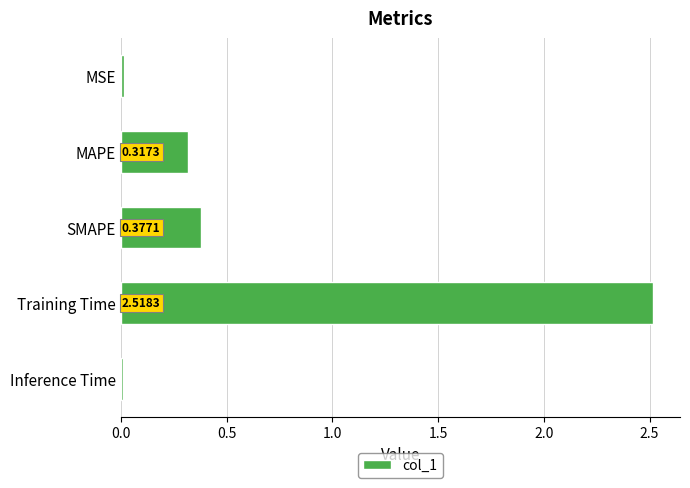

What is the sum of all values?

3.2